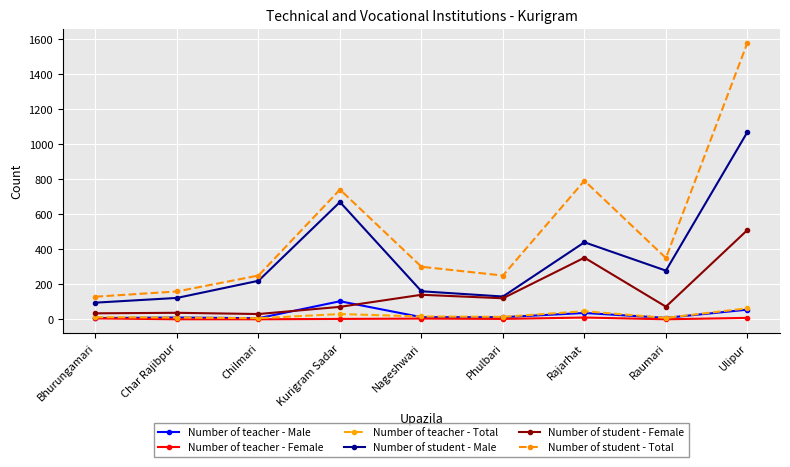

True or false: Number of teacher - Total has a value of 8 at Raumari.

True